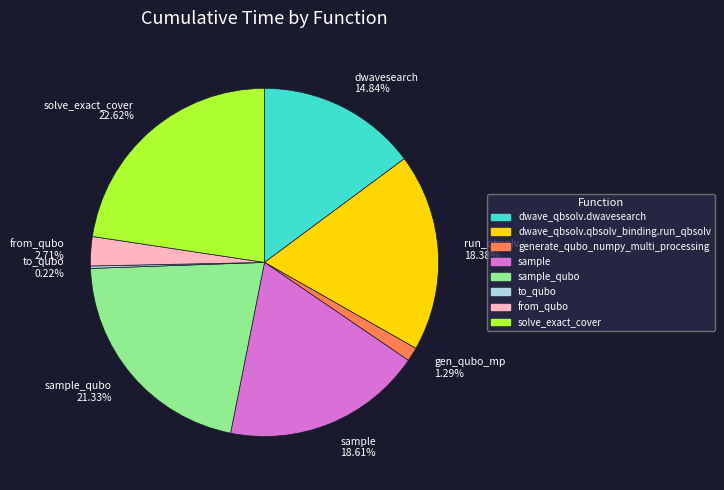

Is the sum of sample 18.61% and from_qubo 2.71% greater than half?

No